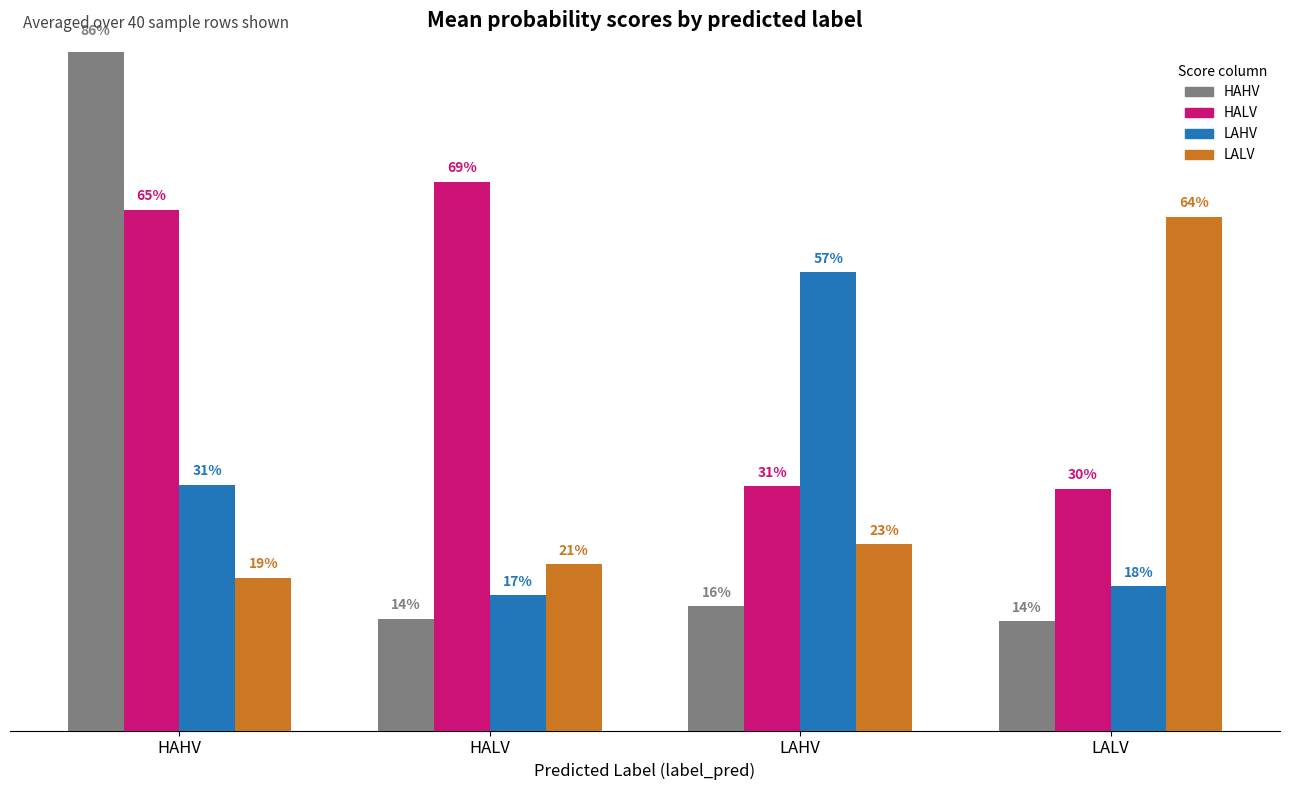

Are the bars horizontal?

No